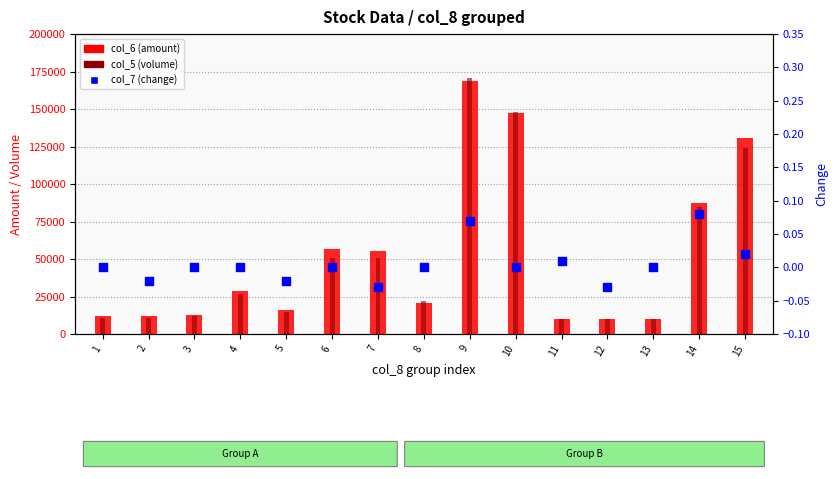

What is the total value across all series at 2?

22770.0